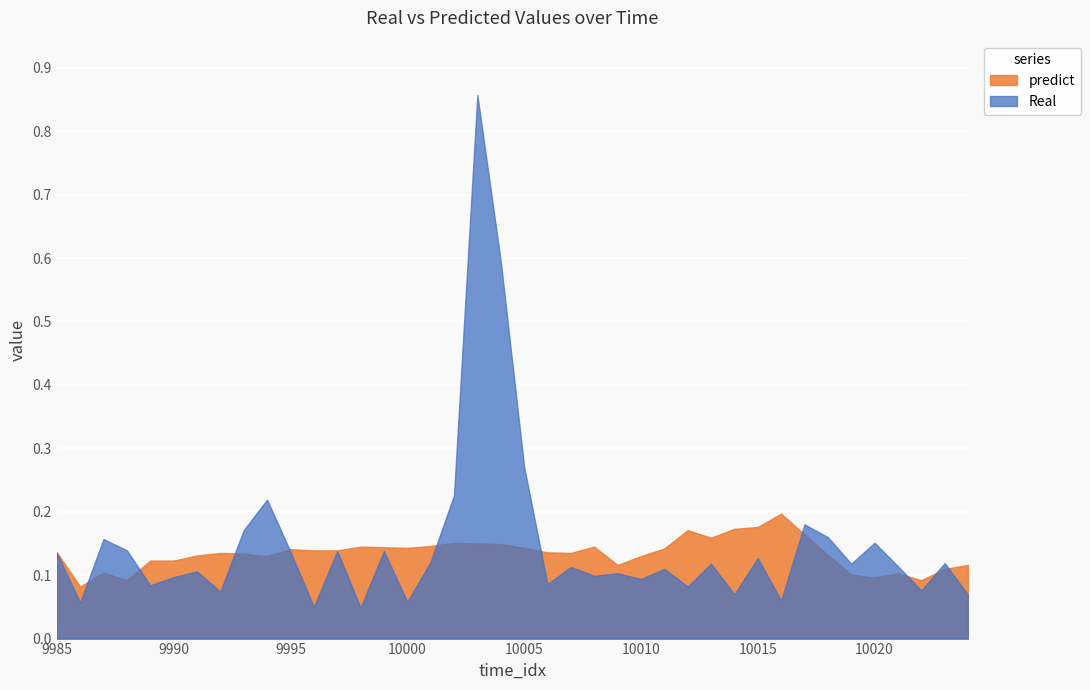

What is the maximum value for Real?

0.9